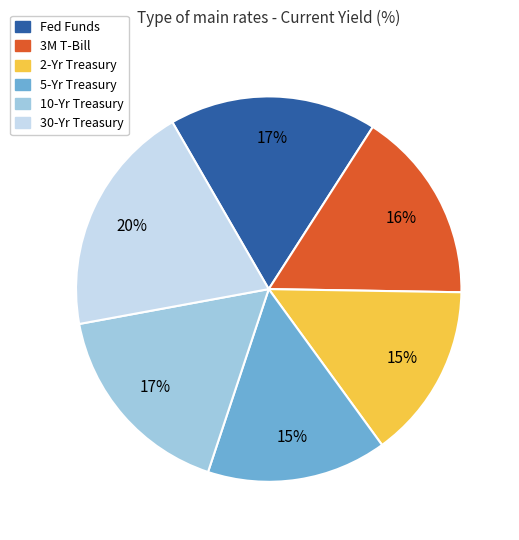

Which slice is the largest?

30-Yr Treasury